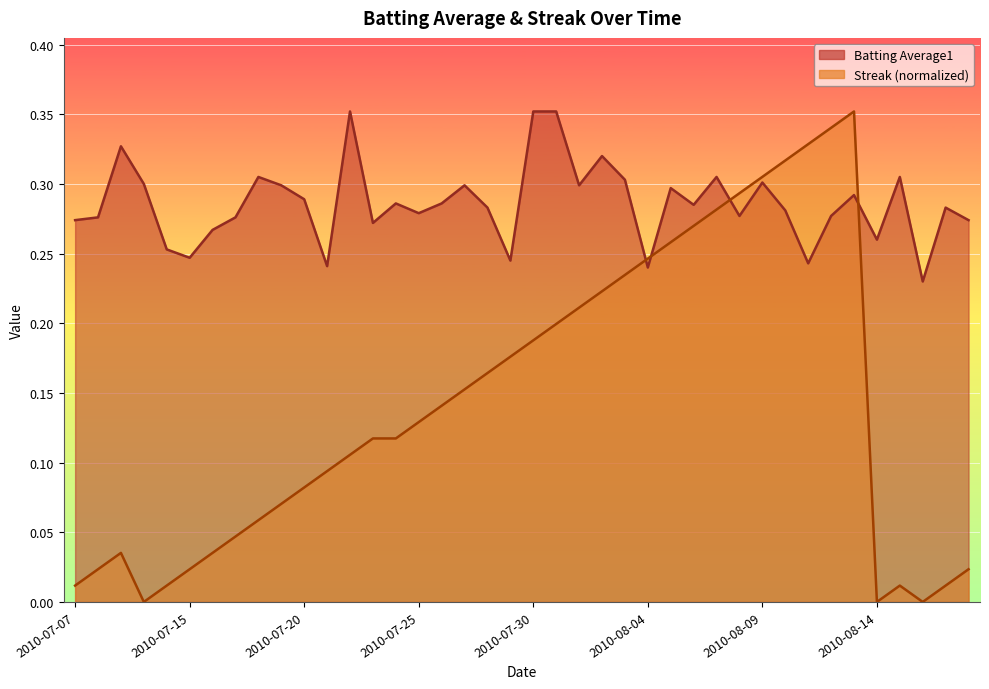

How many lines are shown in the chart?

2